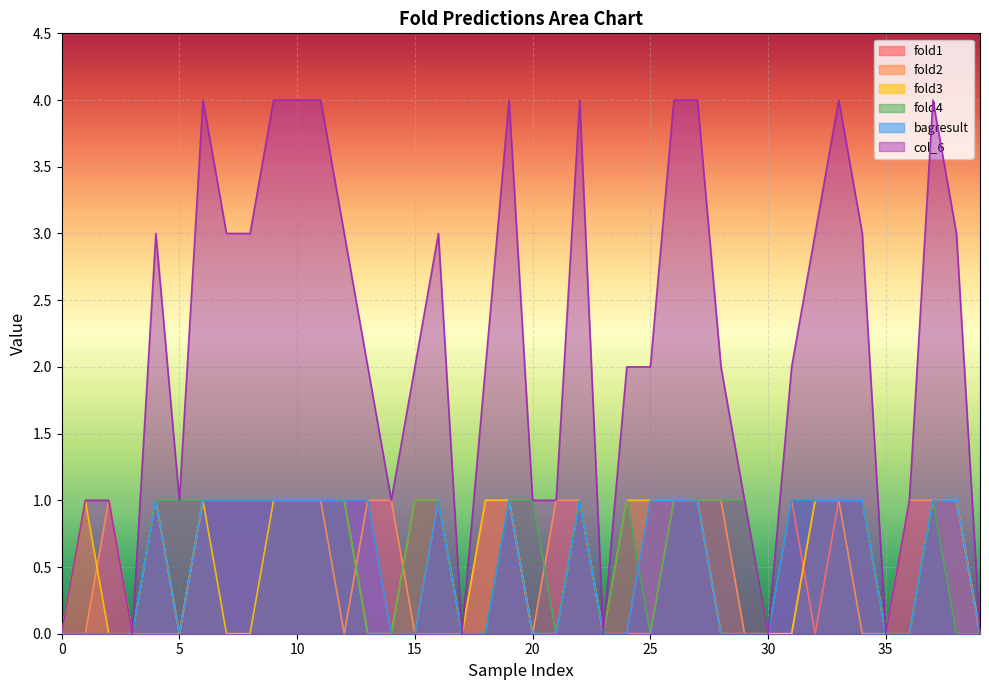

What is the spread (max minus min) of values at 12?

3